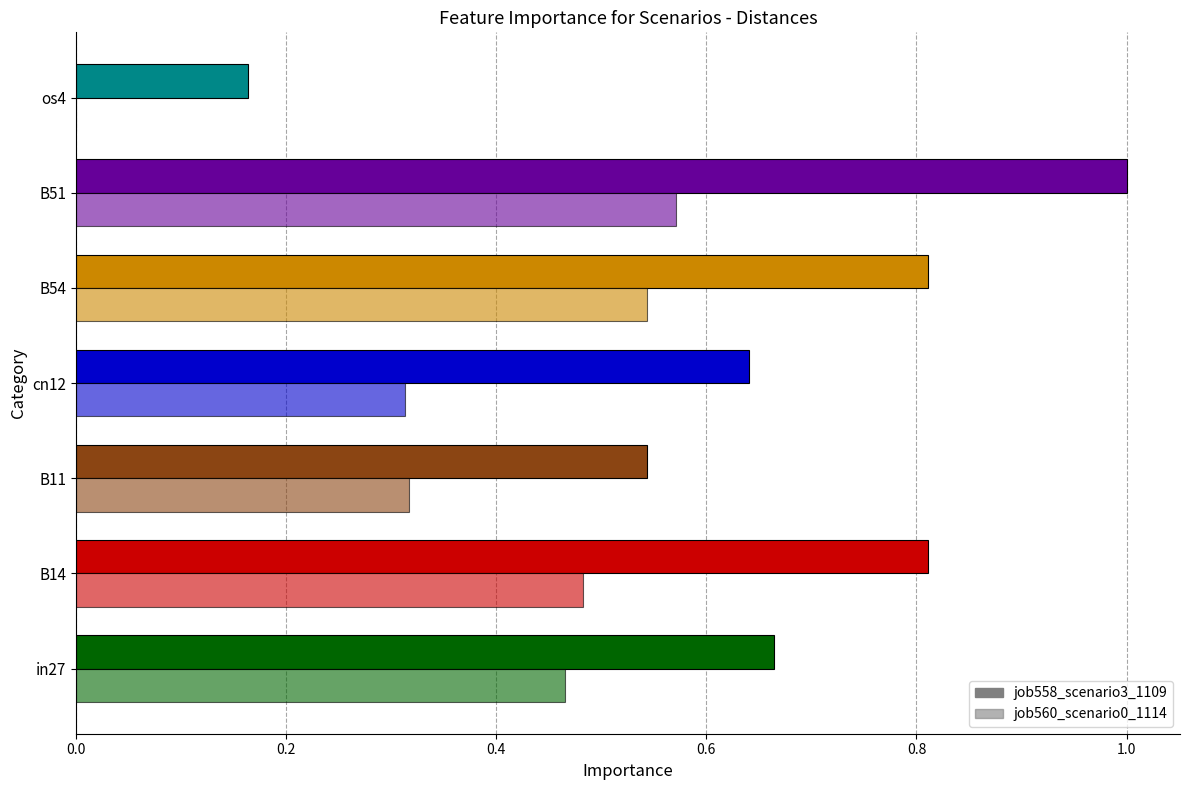

Which series has the largest total across all categories?

job558_scenario3_1109